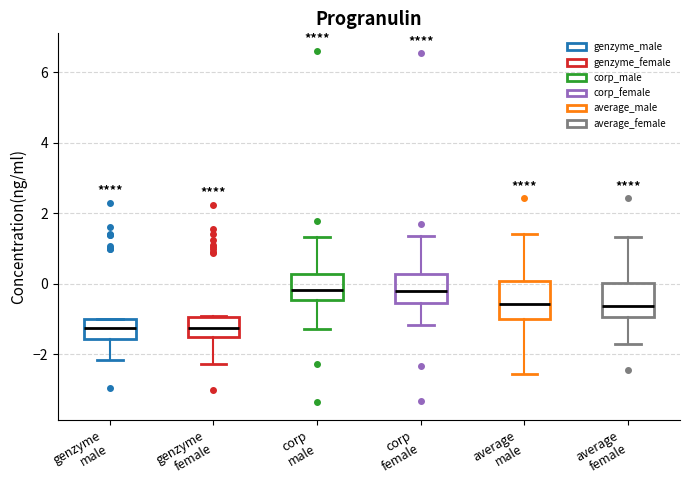

Reading left to right, read every box against the y-axis: the position of its median line, the range the box covers, and the ends of its whiskers. The values are not printed on the chart, so give them approximately, as read against the axis.

genzyme male: median -1.2, box -1.6 to -1.0, whiskers -2.2 to -1.0
genzyme female: median -1.2, box -1.6 to -1.0, whiskers -2.2 to -1.0
corp male: median -0.2, box -0.4 to 0.2, whiskers -1.2 to 1.4
corp female: median -0.2, box -0.6 to 0.2, whiskers -1.2 to 1.4
average male: median -0.6, box -1.0 to 0.0, whiskers -2.6 to 1.4
average female: median -0.6, box -1.0 to 0.0, whiskers -1.8 to 1.4